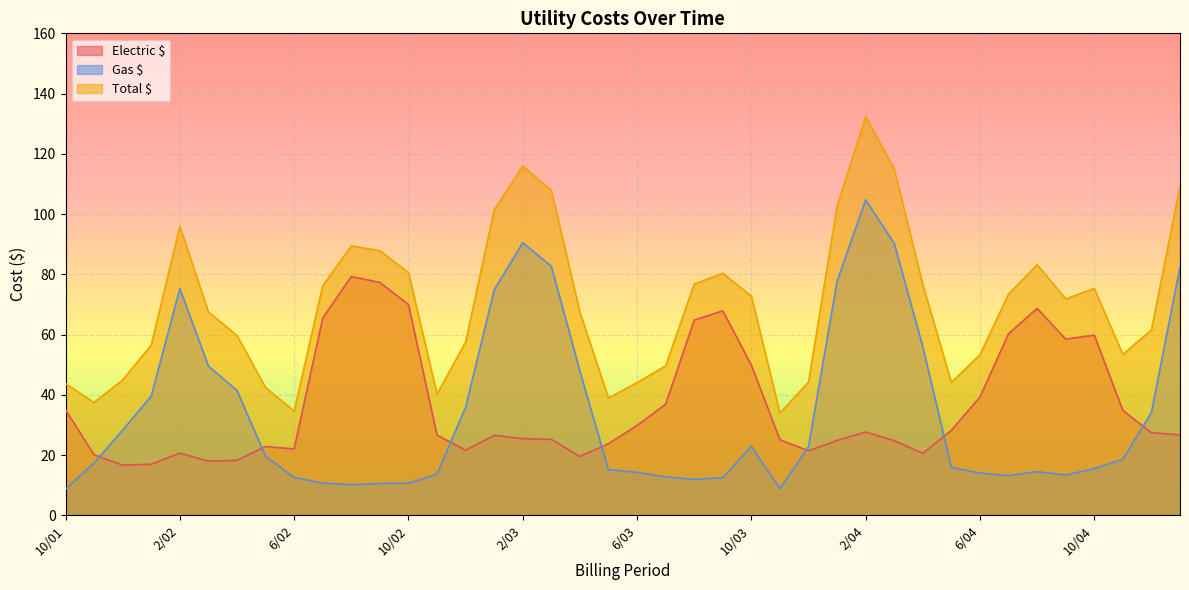

Rank the series at 6/02 from lowest to highest value.

Gas $, Electric $, Total $